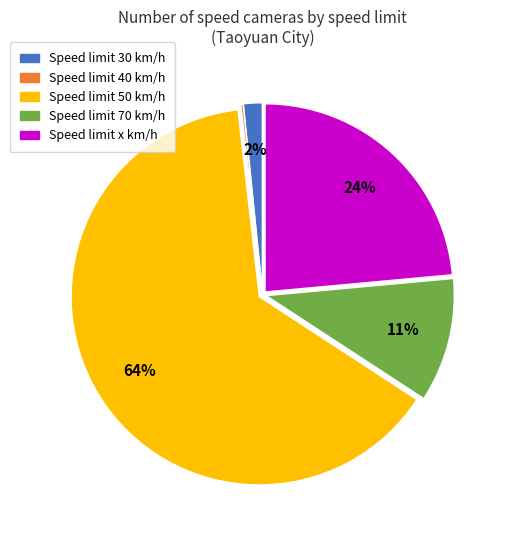

Is there any slice that represents more than half of the pie?

Yes